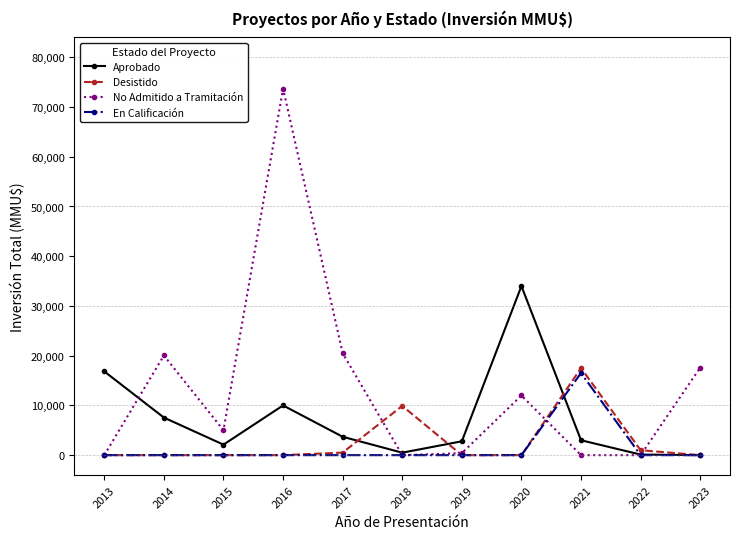

Is this an area chart (filled region under the line)?

No